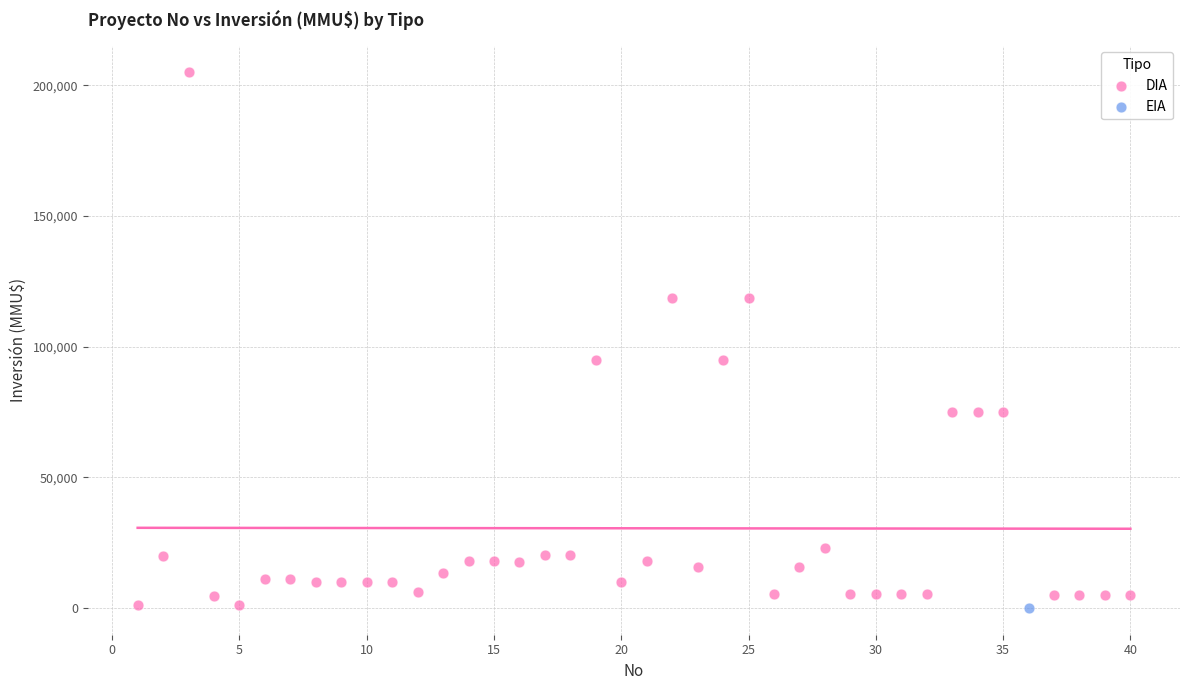

What are all the series names shown in the legend?

DIA, EIA